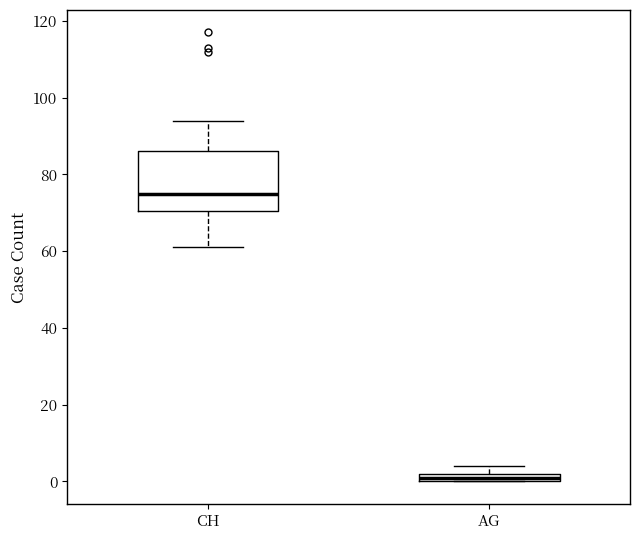

Which box has the highest median line?

CH